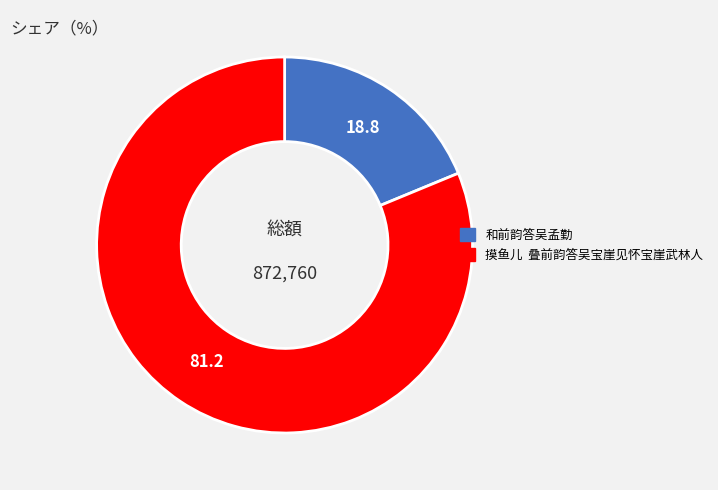

Is there a majority slice in this chart?

Yes